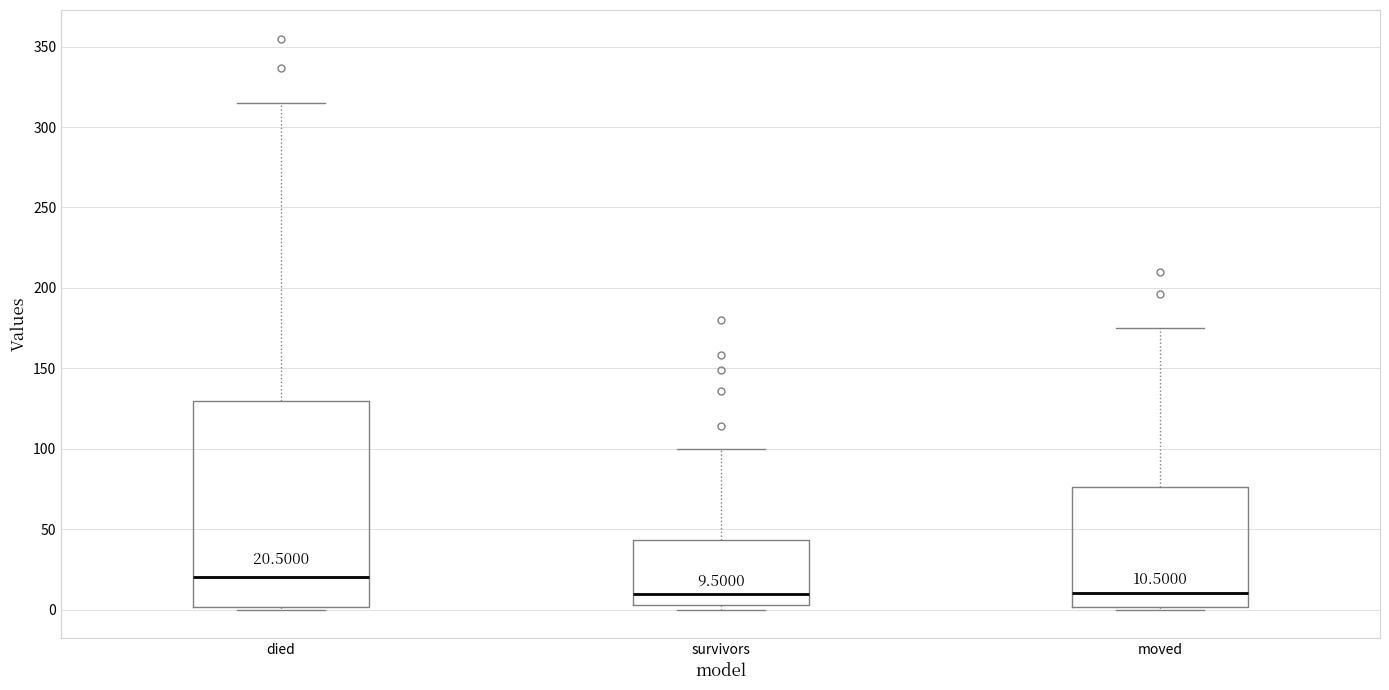

Which box is the tallest, from its lower edge to its upper edge?

died